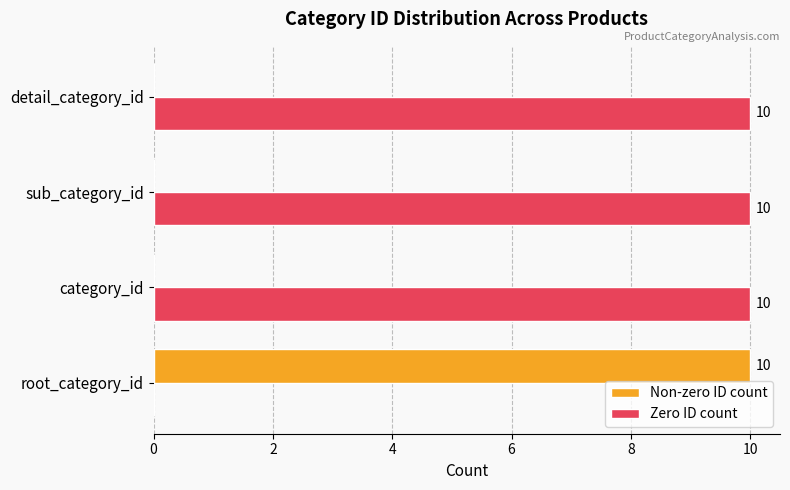

How many distinct data groups are displayed?

2